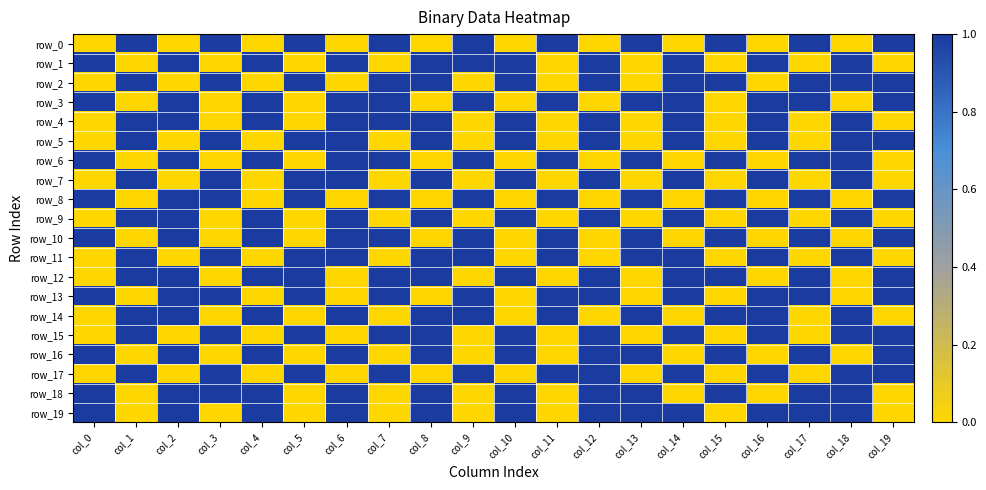

At which category is the sum across all series the highest?

col_2